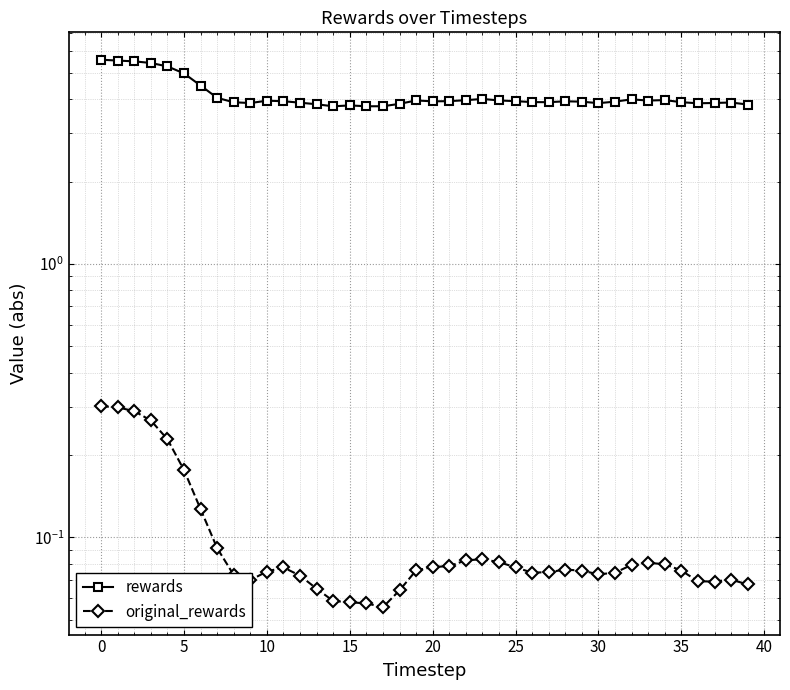

In rewards, how many points are lower than both neighbors (excluding endpoints)?

8